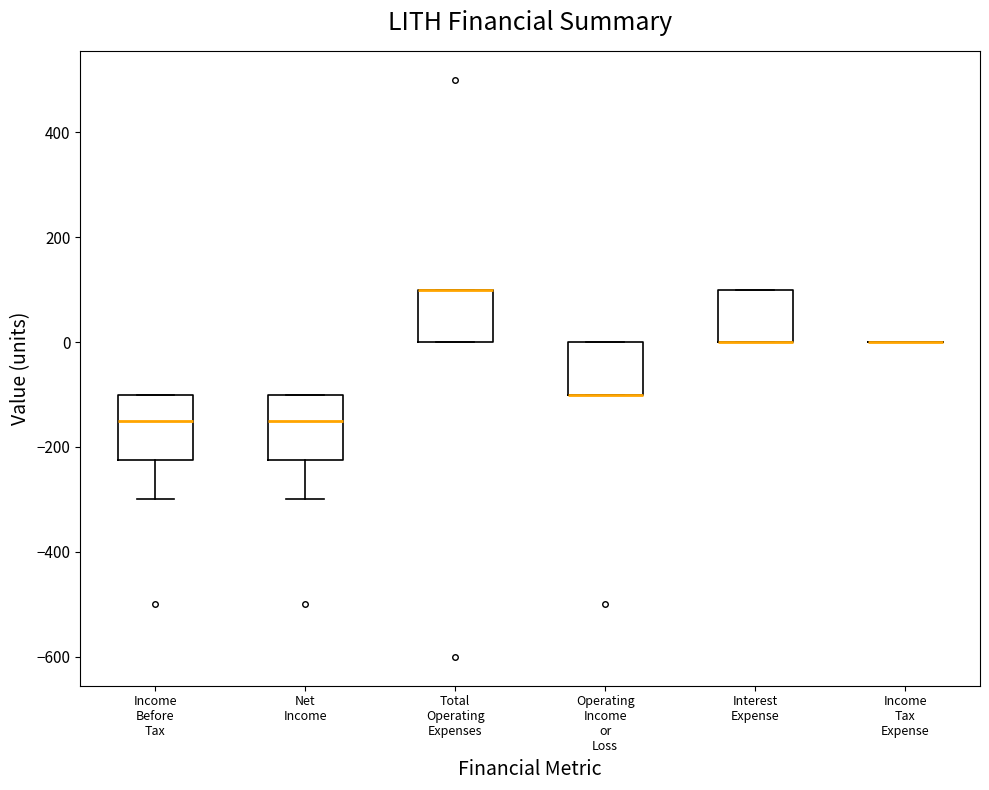

Reading left to right, read every box against the y-axis: the position of its median line, the range the box covers, and the ends of its whiskers. The values are not printed on the chart, so give them approximately, as read against the axis.

Income Before Tax: median -140, box -220 to -100, whiskers -300 to -100
Net Income: median -140, box -220 to -100, whiskers -300 to -100
Total Operating Expenses: median 100 (drawn on the box's upper edge), box 0 to 100, whiskers 0 to 100
Operating Income or Loss: median -100 (drawn on the box's lower edge), box -100 to 0, whiskers -100 to 0
Interest Expense: median 0 (drawn on the box's lower edge), box 0 to 100, whiskers 0 to 100
Income Tax Expense: box collapsed to a line at 0, whiskers 0 to 0